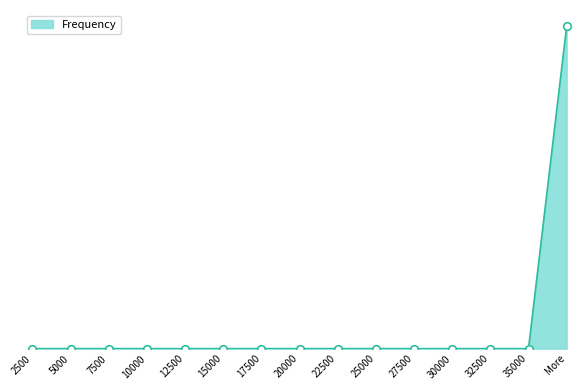

What is the change in value from 12500 to More?

+100